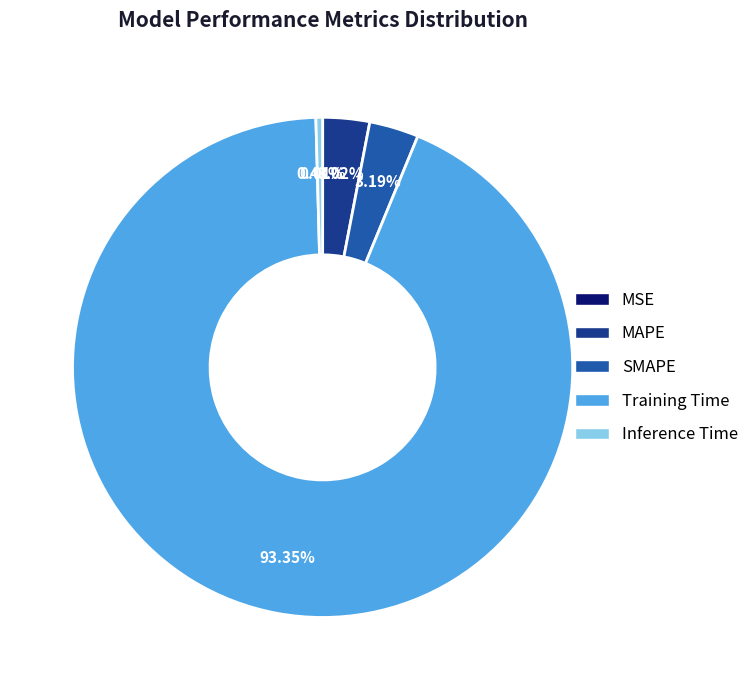

To the nearest percent, what is the difference between the Training Time and Inference Time slice percentages?

93%